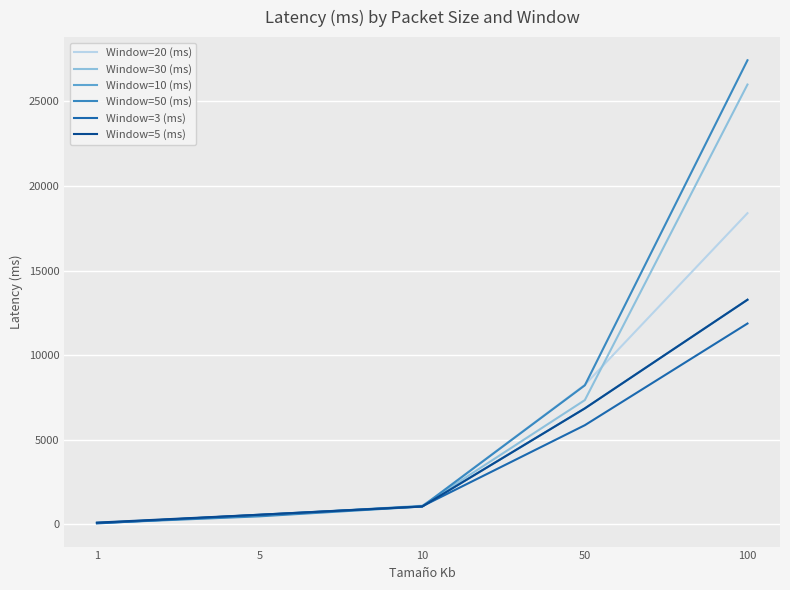

What are all the series names shown in the legend?

Window=20 (ms), Window=30 (ms), Window=10 (ms), Window=50 (ms), Window=3 (ms), Window=5 (ms)